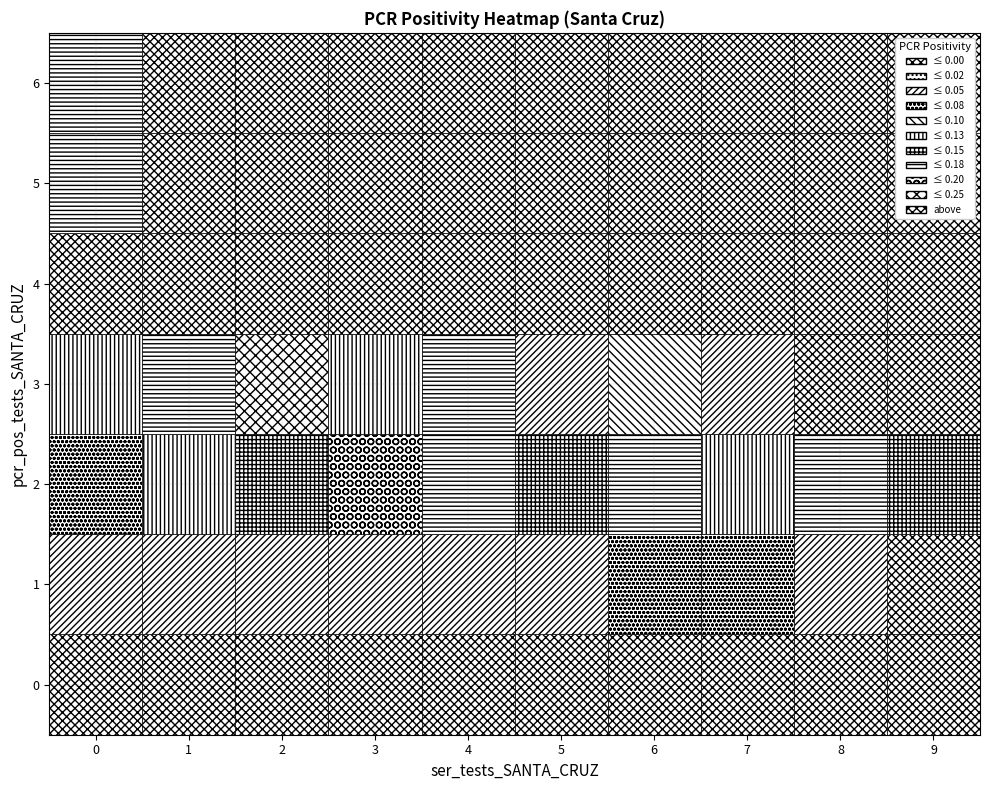

Reading left to right, what are all the values shown in this chart?

0: 0=0.0	1=0.0	2=0.0	3=0.0	4=0.0	5=0.0	6=0.0	7=0.0	8=0.0	9=0.0
1: 0=0.0	1=0.0	2=0.0	3=0.0	4=0.0	5=0.0	6=0.1	7=0.1	8=0.0	9=0.0
2: 0=0.1	1=0.1	2=0.1	3=0.2	4=0.2	5=0.1	6=0.2	7=0.1	8=0.2	9=0.1
3: 0=0.1	1=0.2	2=0.2	3=0.1	4=0.2	5=0.0	6=0.1	7=0.0	8=0.0	9=0.0
4: 0=0.0	1=0.0	2=0.0	3=0.0	4=0.0	5=0.0	6=0.0	7=0.0	8=0.0	9=0.0
5: 0=0.2	1=0.0	2=0.0	3=0.0	4=0.0	5=0.0	6=0.0	7=0.0	8=0.0	9=0.0
6: 0=0.2	1=0.0	2=0.0	3=0.0	4=0.0	5=0.0	6=0.0	7=0.0	8=0.0	9=0.0